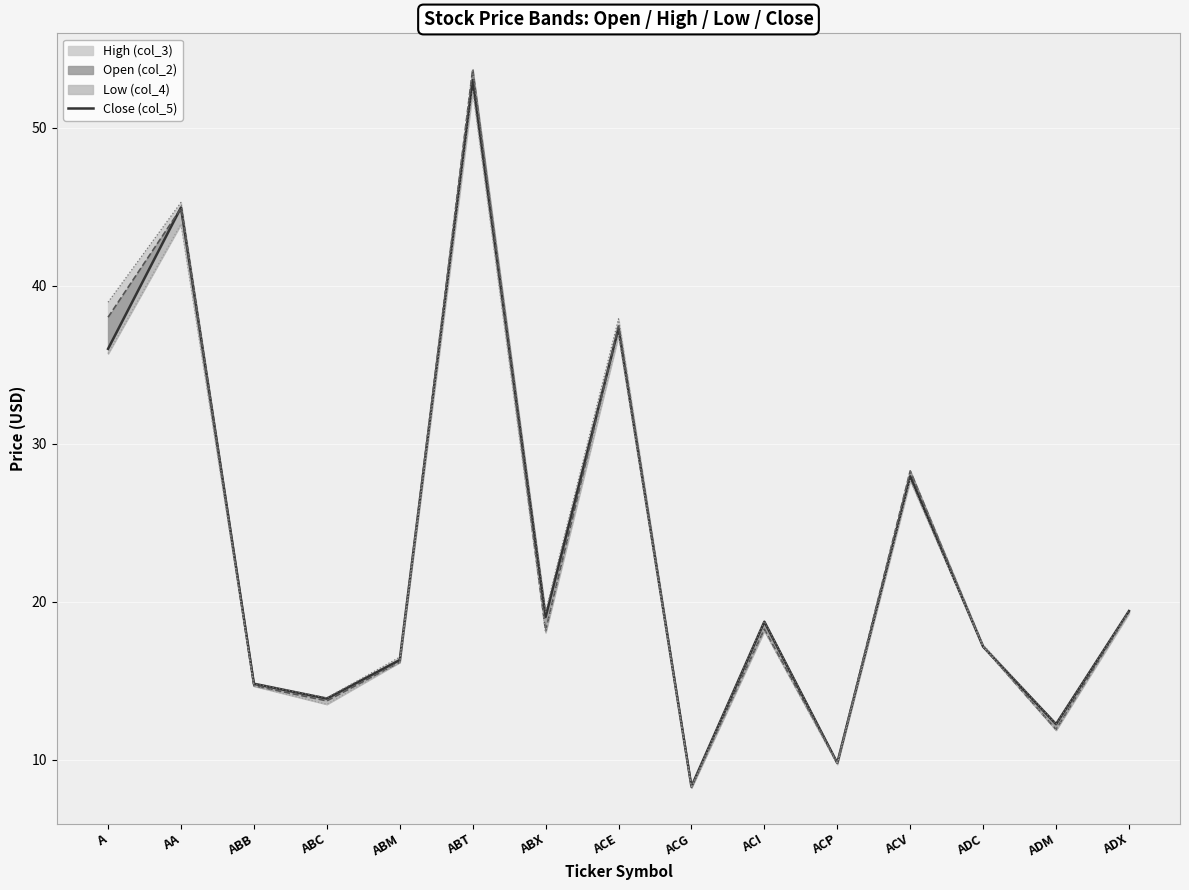

What is the label of the 5th point from the right?

ACP